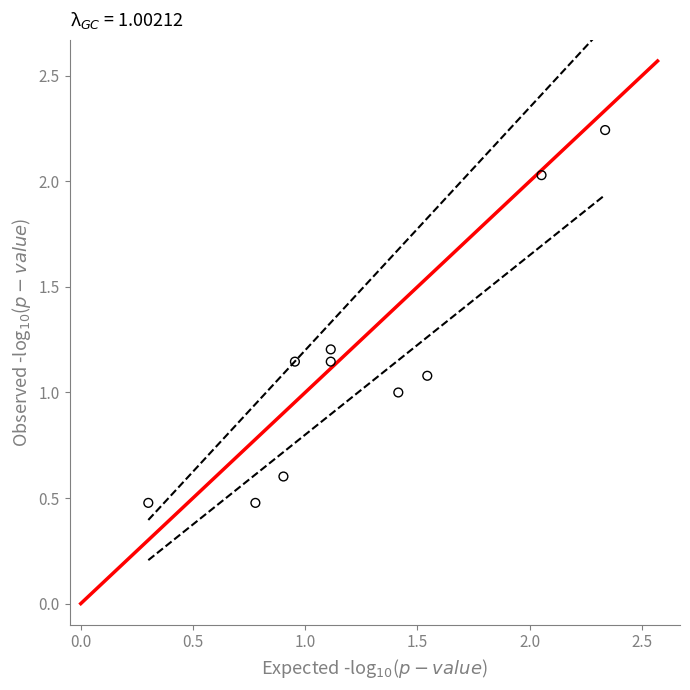

What is the range of Y values (max minus min)?

1.8